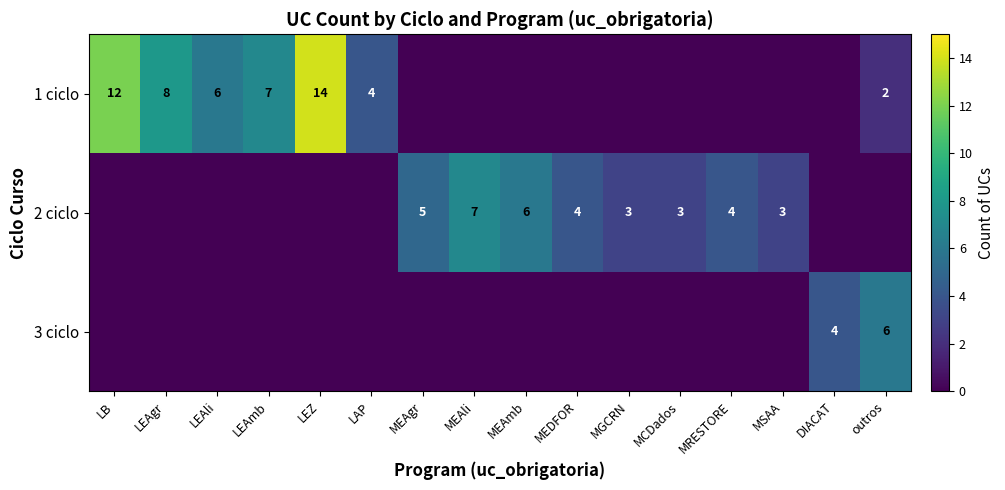

The 2 ciclo series shows 3 at MEAgr. True or false?

False